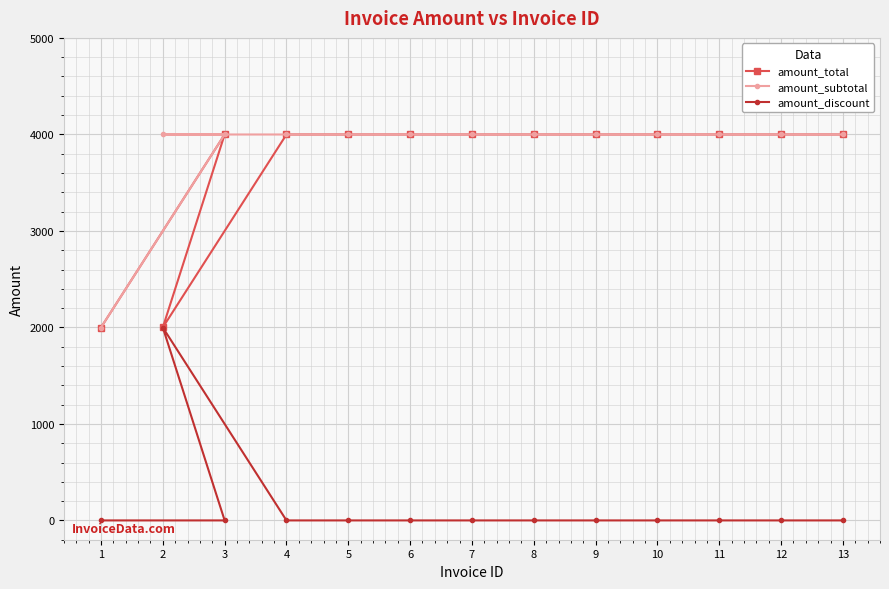

What are all the series names shown in the legend?

amount_total, amount_subtotal, amount_discount